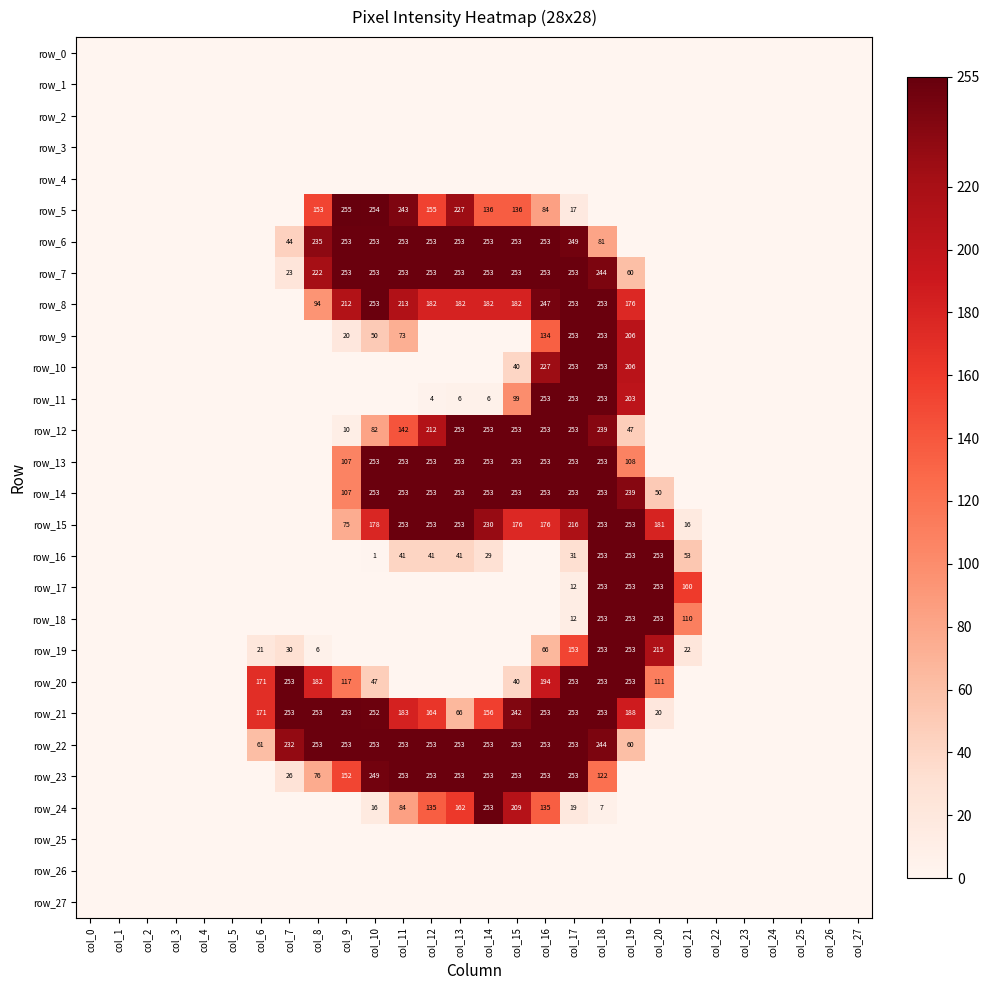

Between col_2 and col_3, which series saw the biggest shift?

row_0